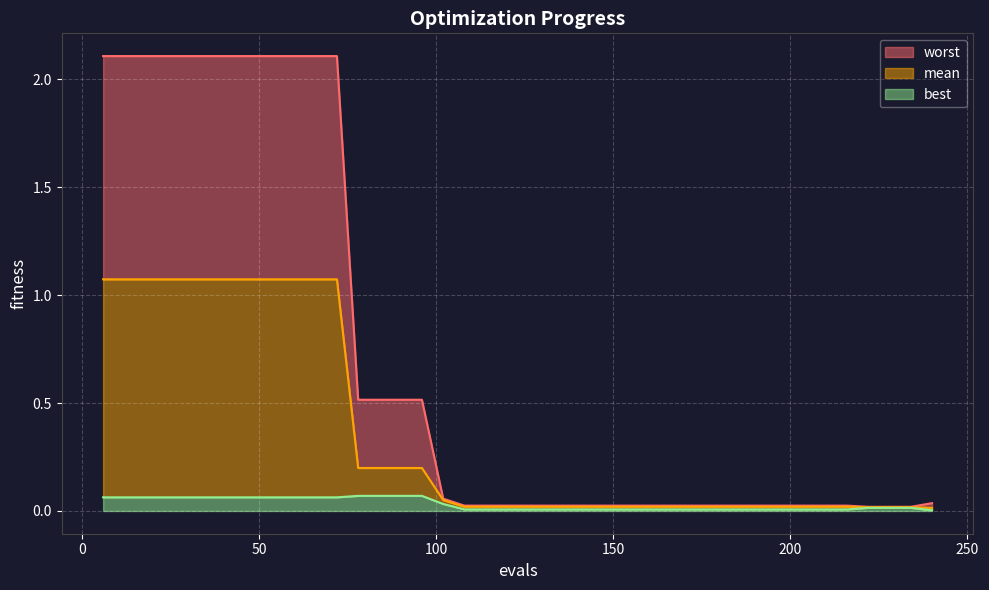

The value of worst at 192 is 0.0. True or false?

False